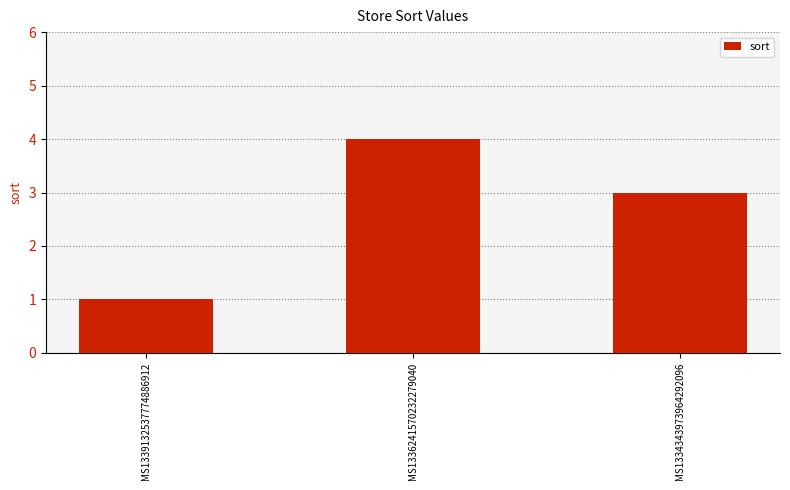

What is the change in value from MS1339132537774886912 to MS1334343973964292096?

+2